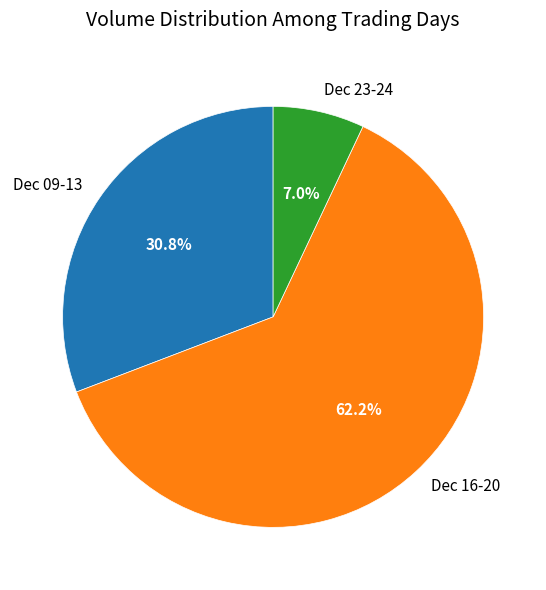

Between Dec 09-13 and Dec 23-24, which is larger?

Dec 09-13